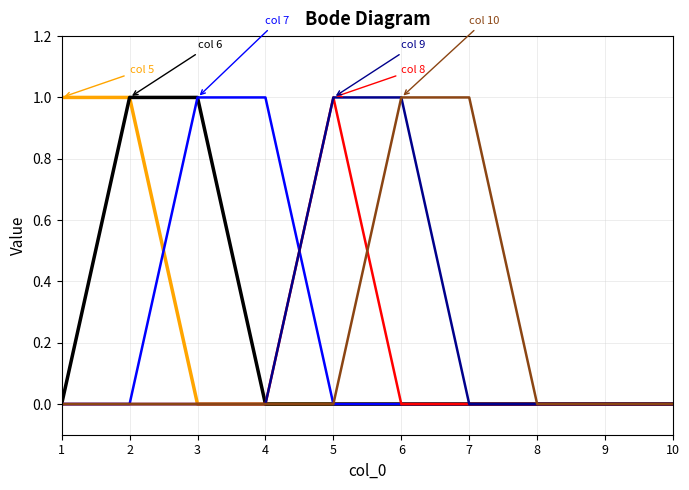

Does the chart display data point markers on the line(s)?

No